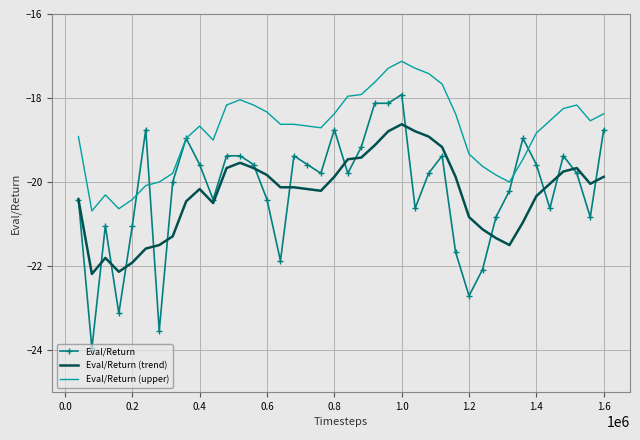

Which series has the largest total across all categories?

Eval/Return (upper)